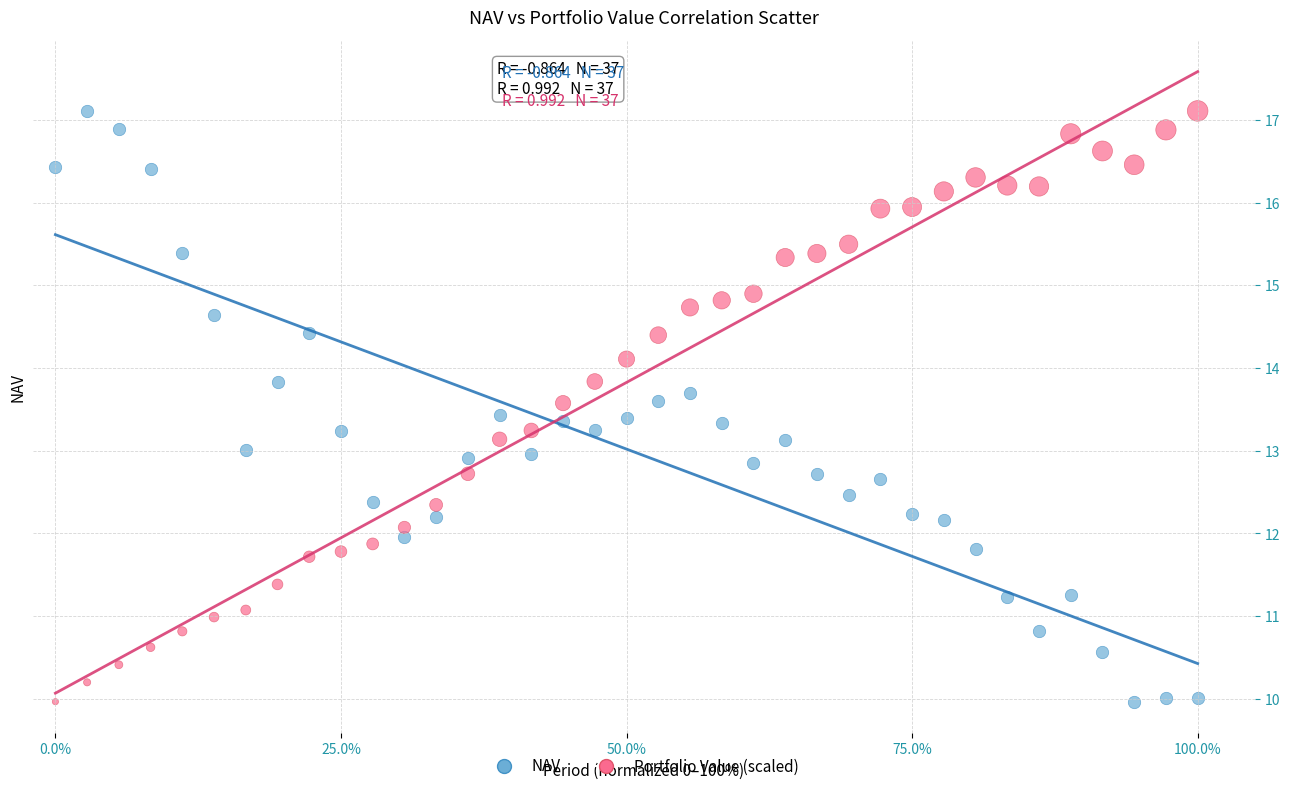

What is the X range (max minus min) for the scatter plot?

1.0